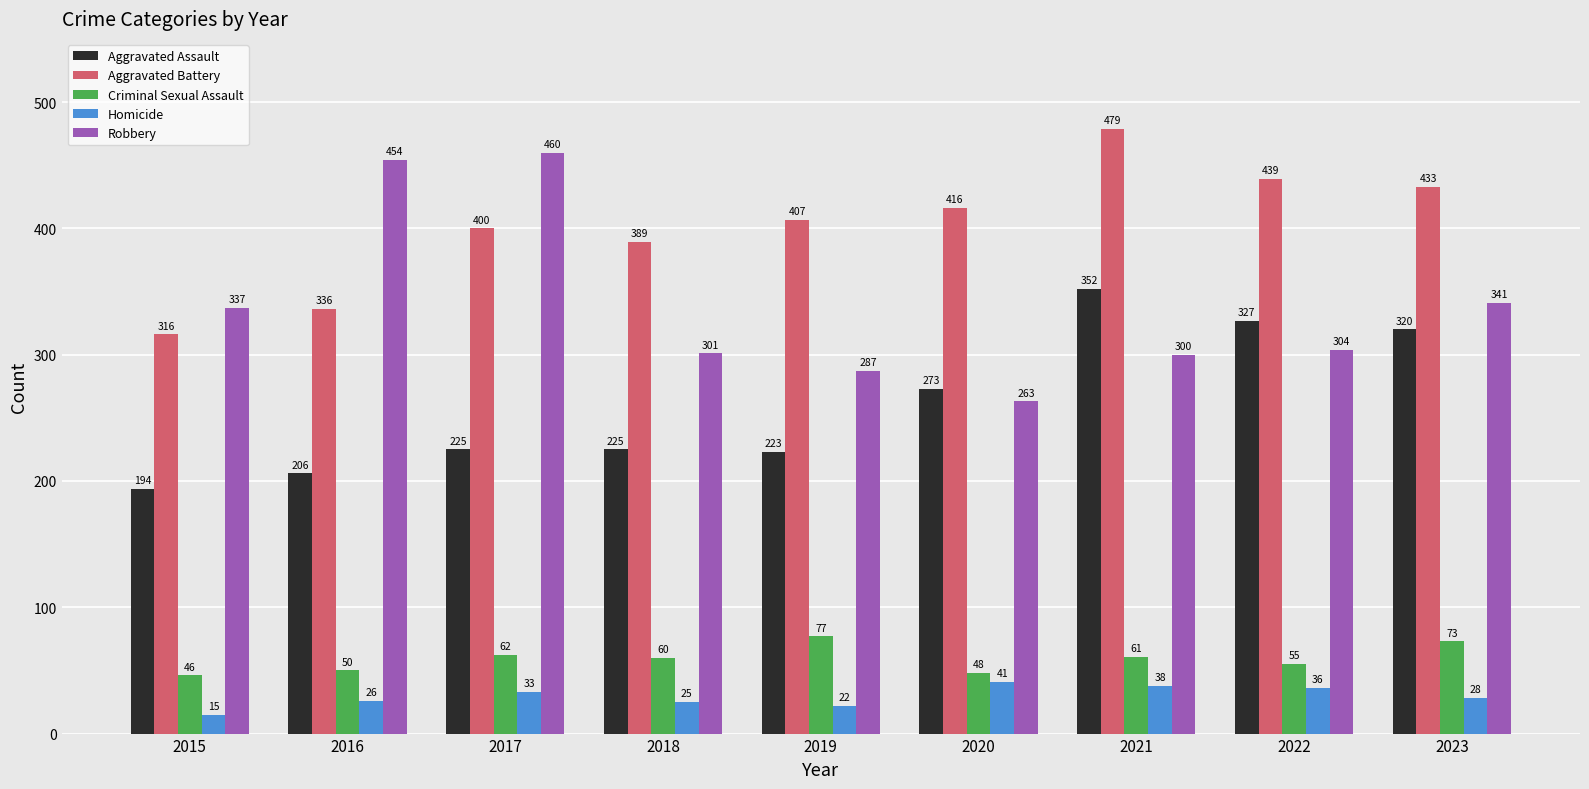

What is the sum of the Robbery values at 2019 and 2017?

747